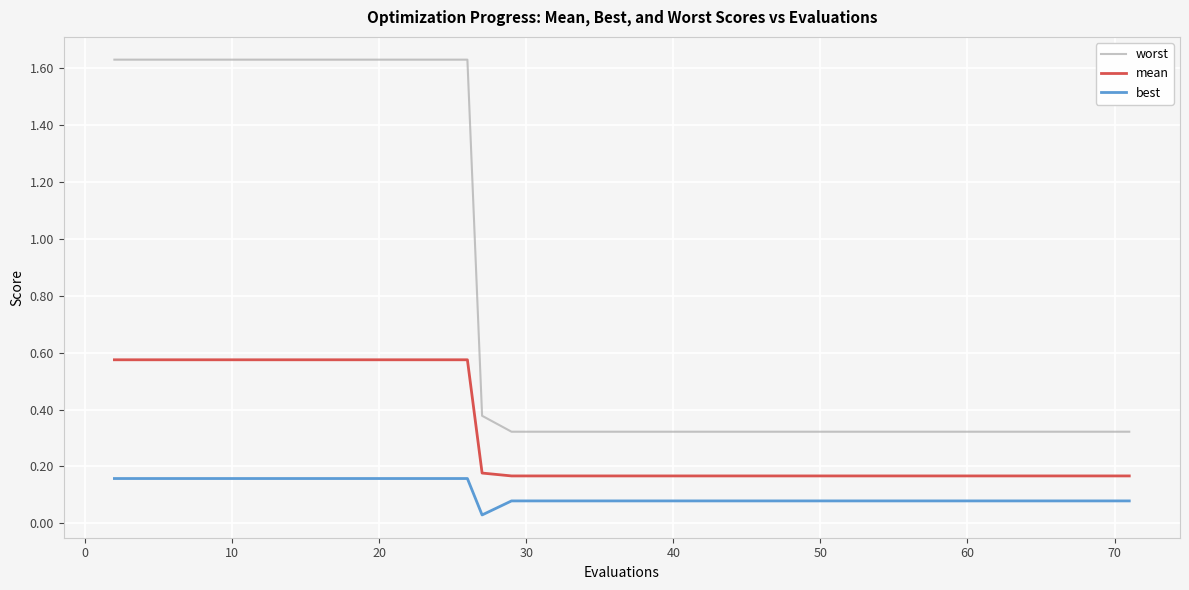

True or false: mean and best intersect in this chart.

False